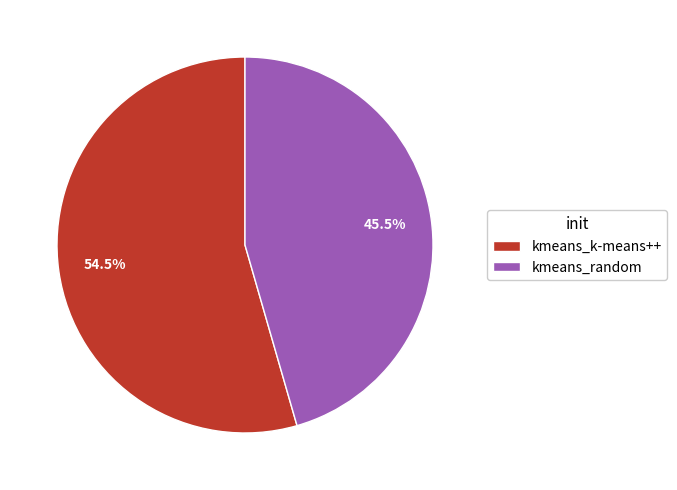

Approximately how many times larger is the value at kmeans_random compared to kmeans_k-means++?

0.8